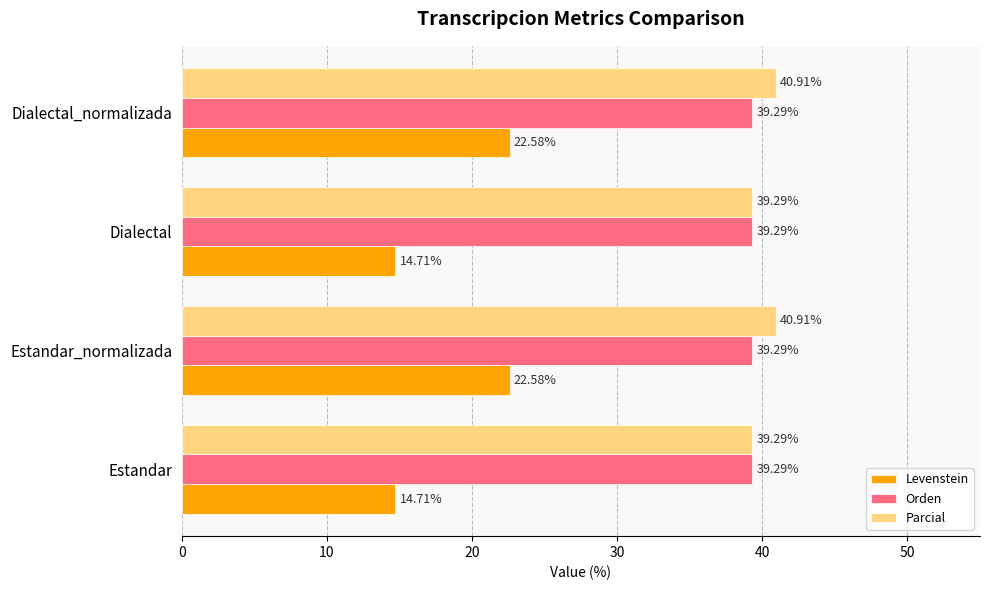

At how many categories does at least one series exceed 18?

4